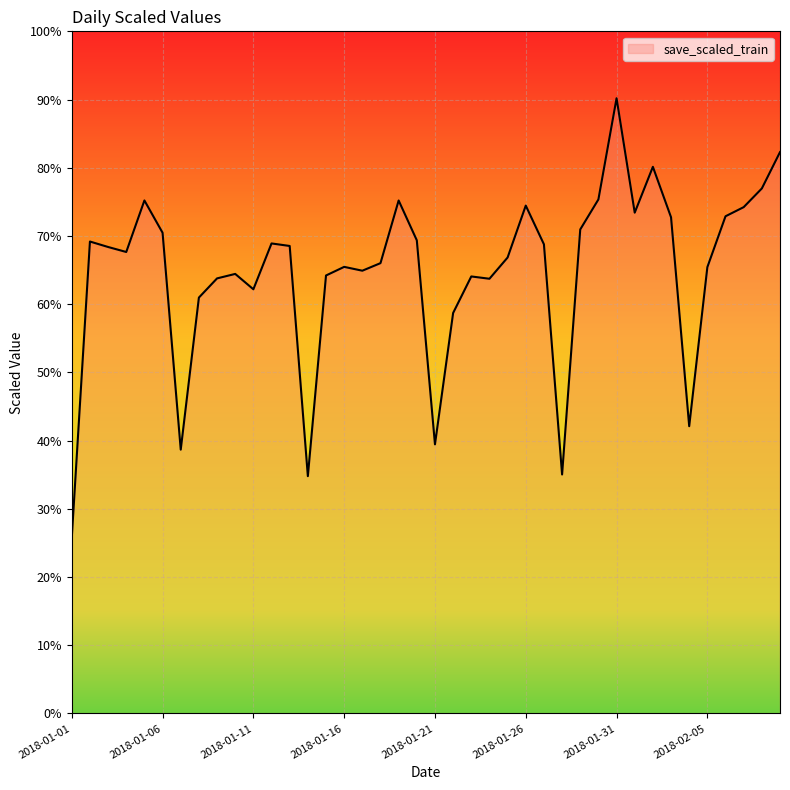

Does the chart have visible grid lines?

Yes